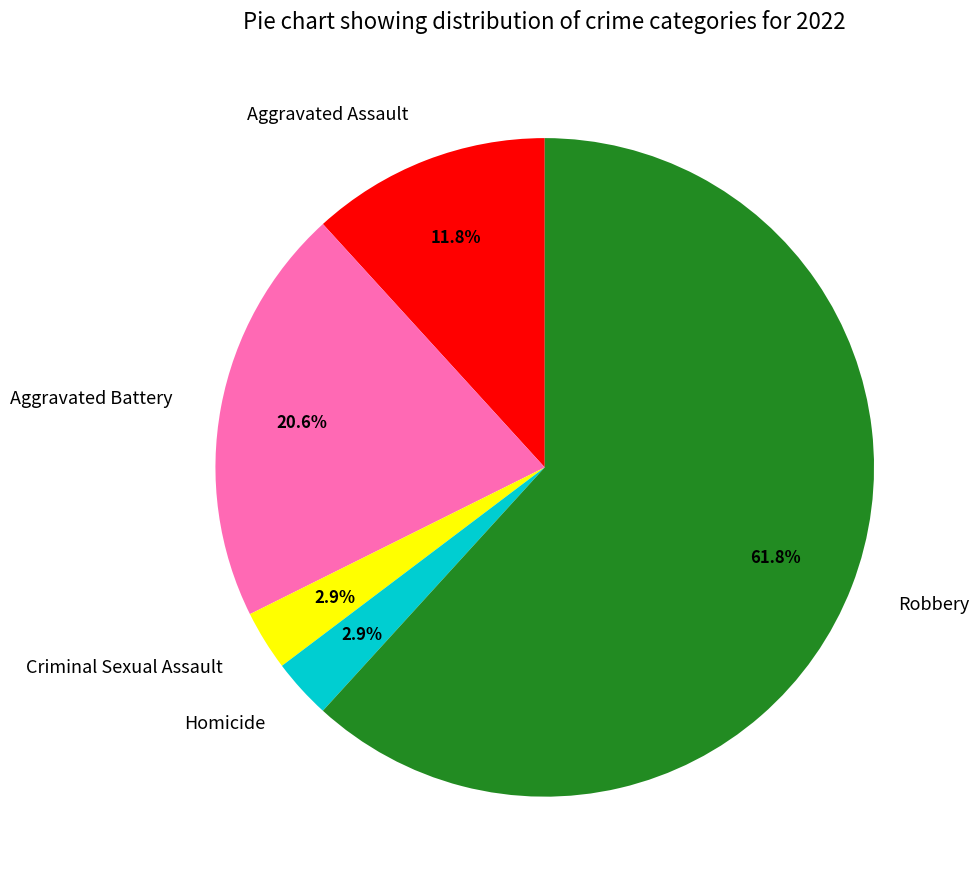

Does Robbery represent more than half of the total?

Yes